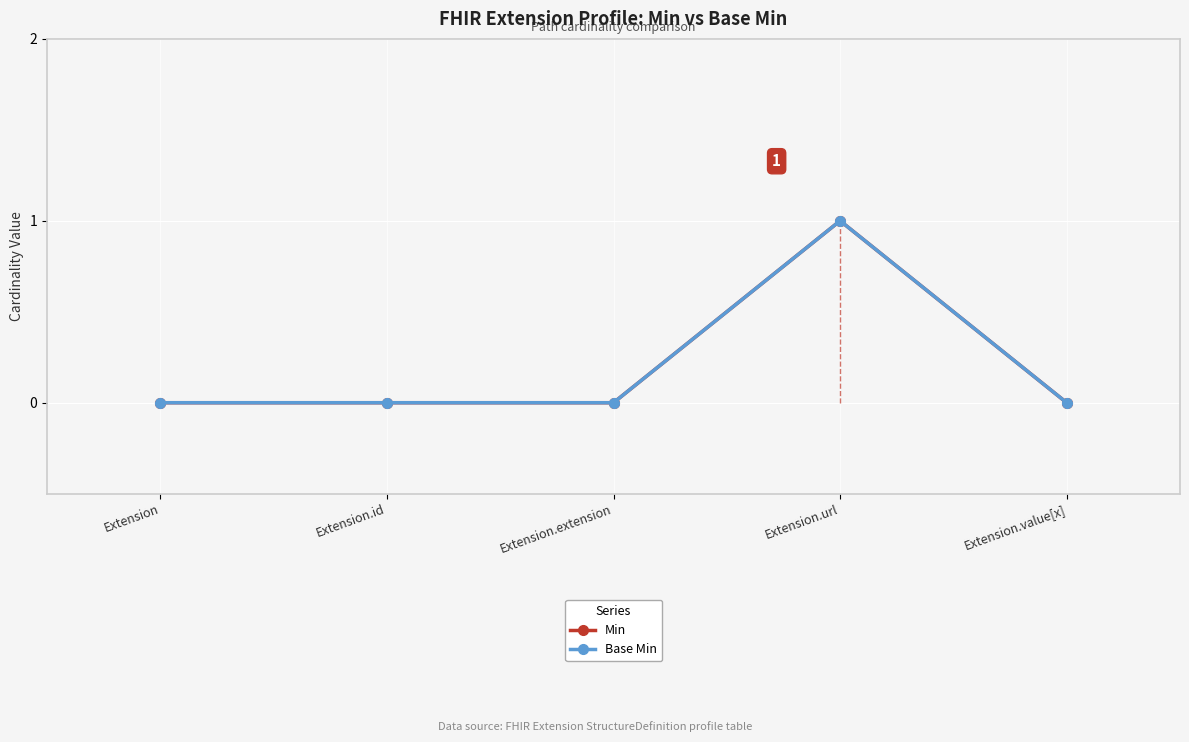

At which category does the chart reach its minimum across all series?

Extension